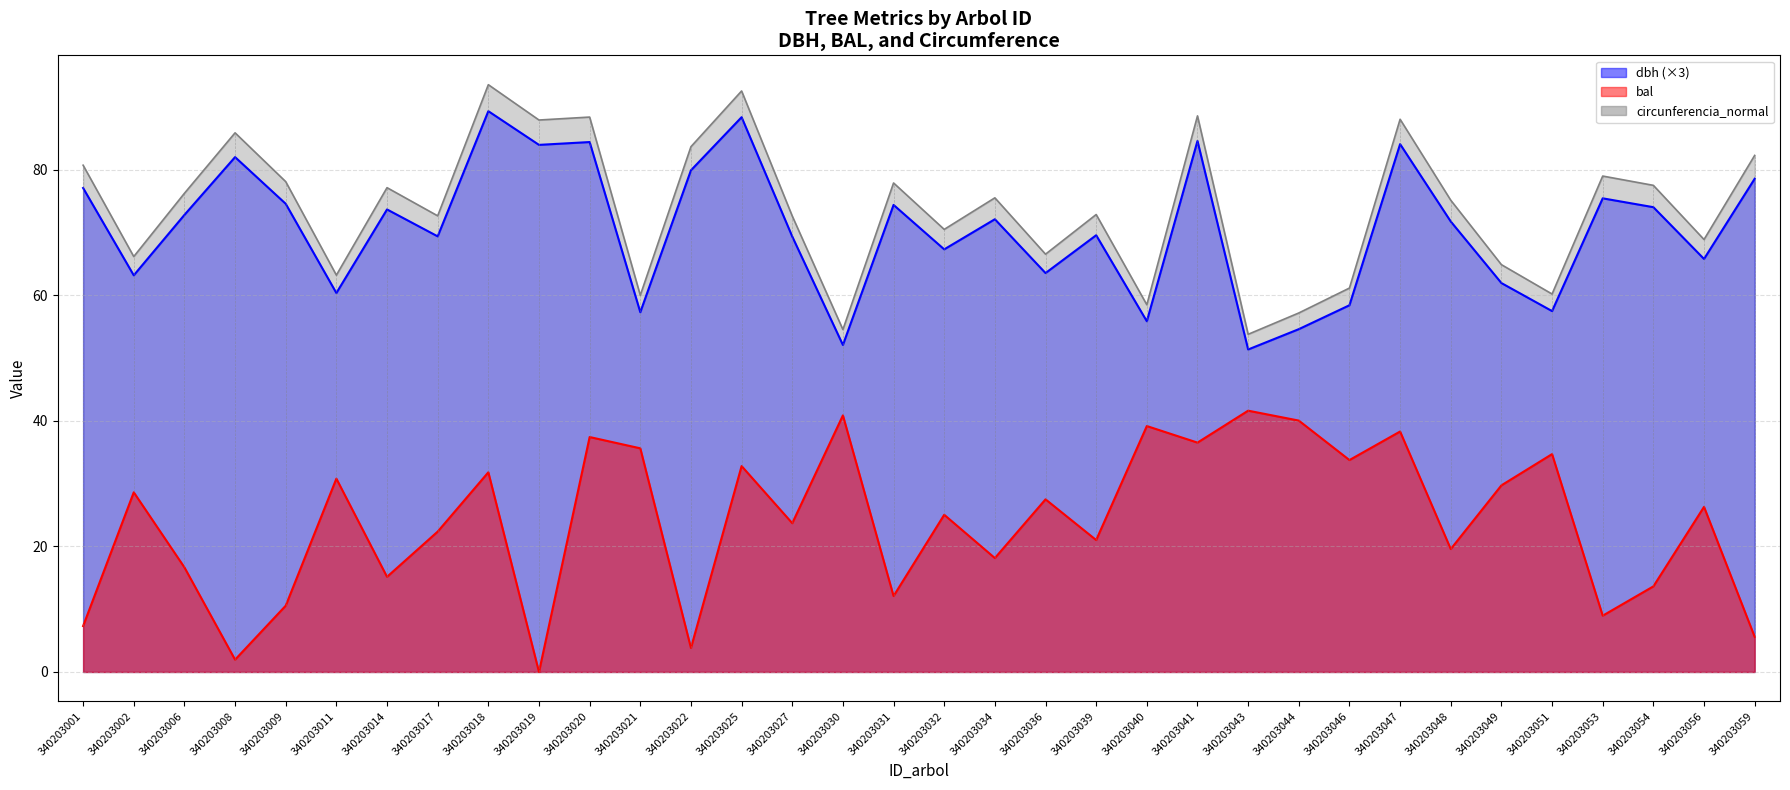

How many data points in circunferencia_normal are less than 75?

16